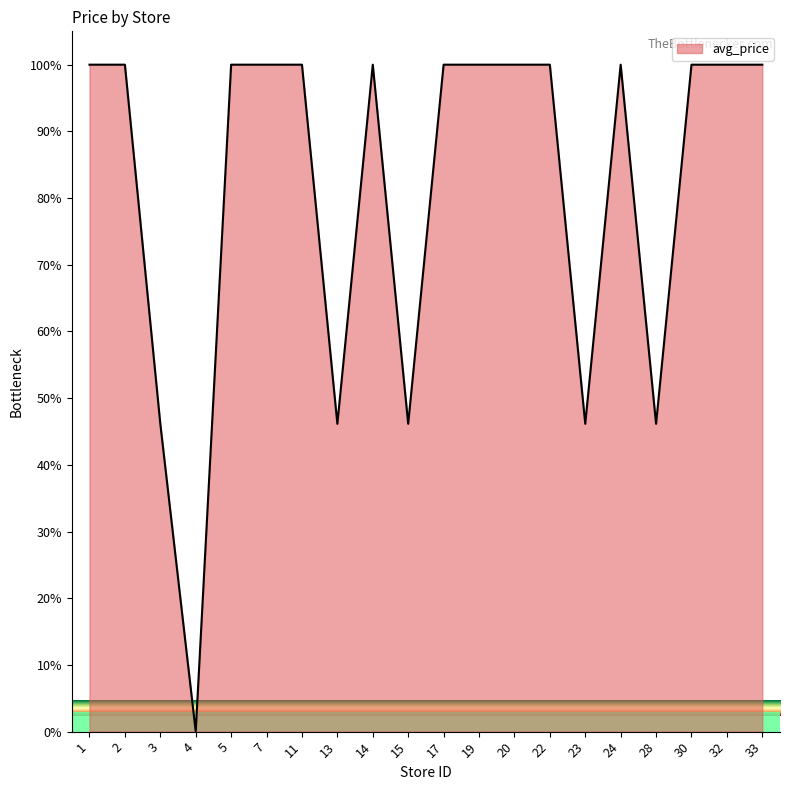

What is the ratio of the value at 30 to the value at 1?

1.0